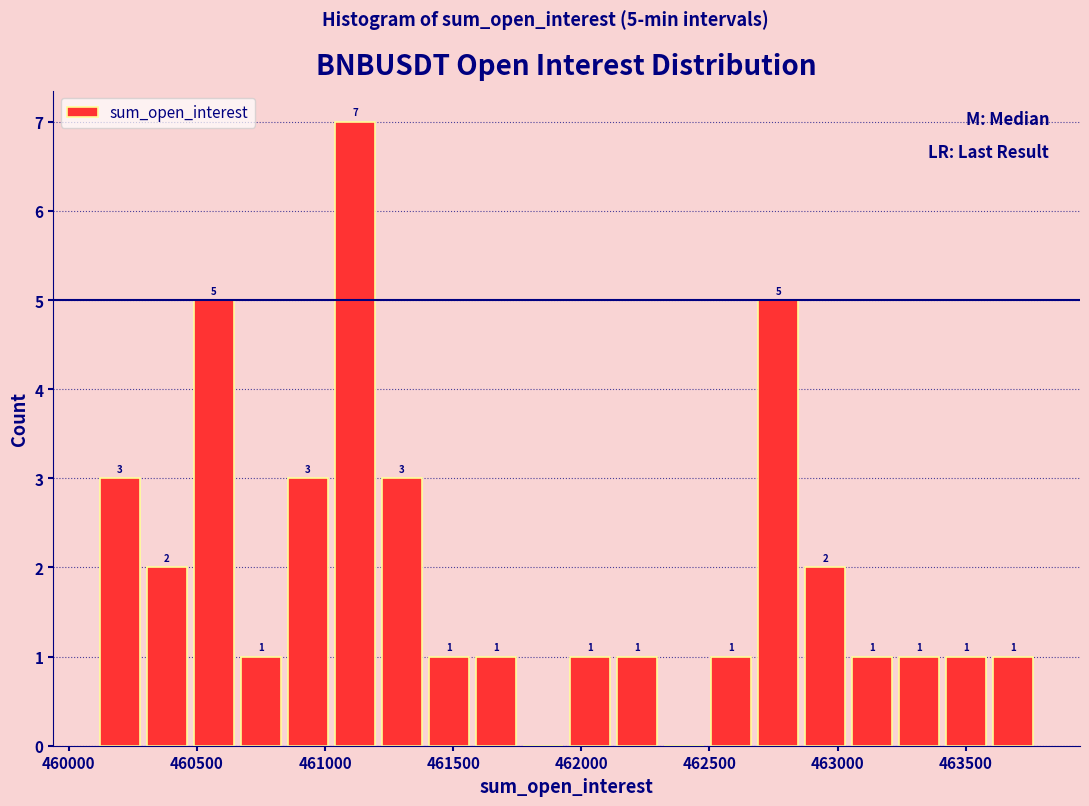

Read against the x-axis, roughly where is the centre of the tallest bar?

461100